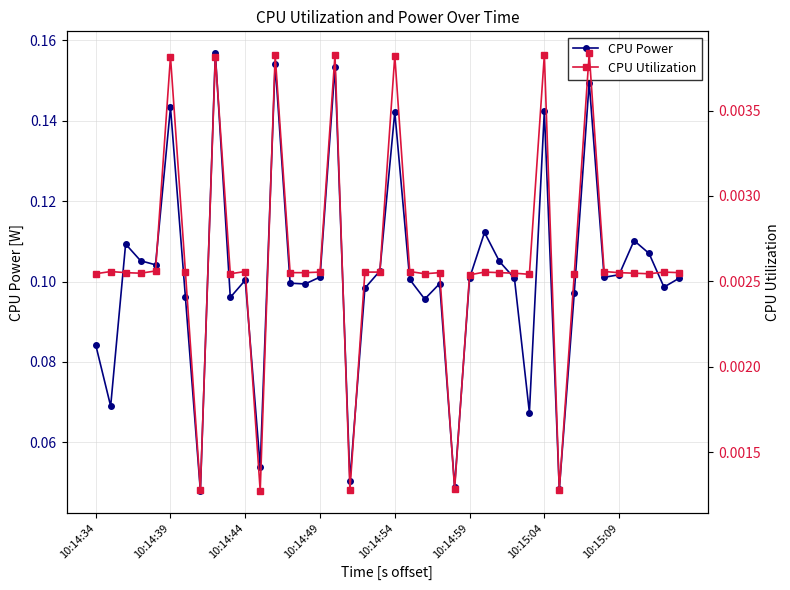

List the series in order of their overall mean, highest first.

CPU Power, CPU Utilization